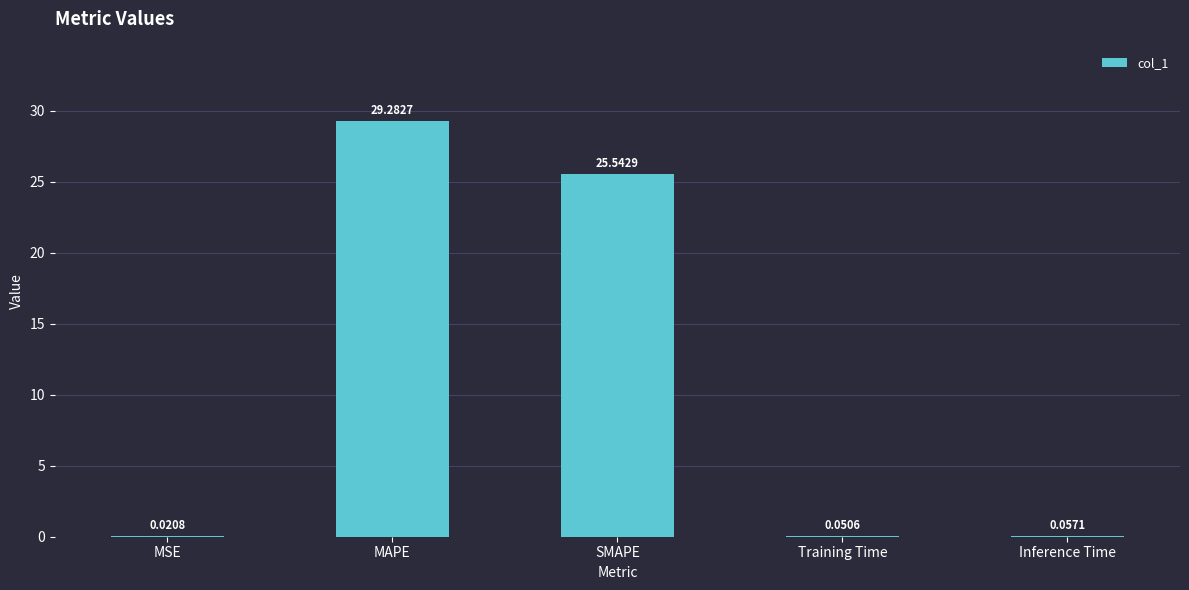

What is the sum of the values at Inference Time and MAPE?

29.3